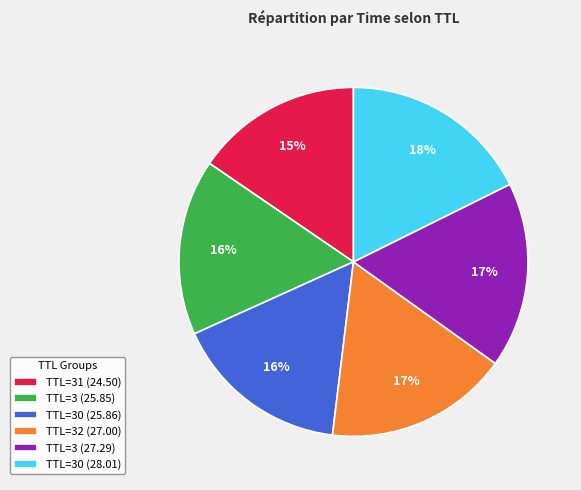

Which slice is the smallest?

TTL=31 (24.50)